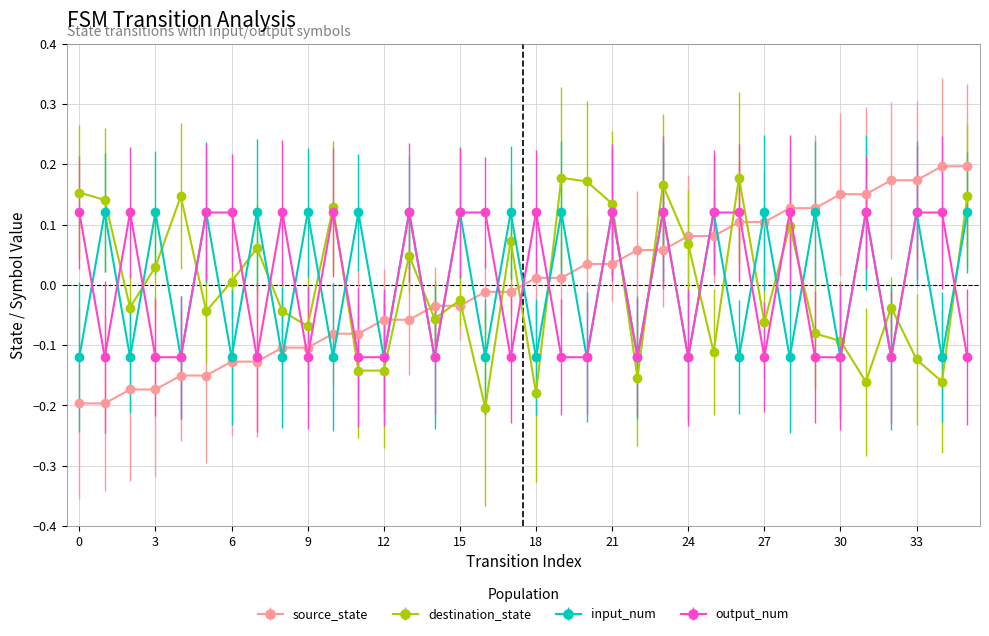

What are all the series names shown in the legend?

source_state, destination_state, input_num, output_num